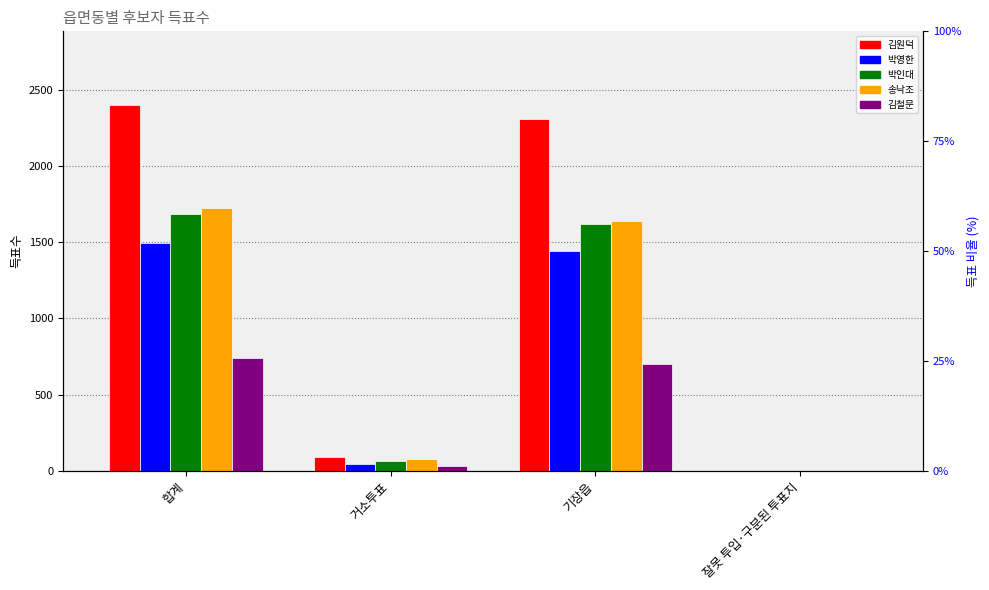

Which category has the lowest value in the 박인대 series?

잘못 투입·구분된 투표지